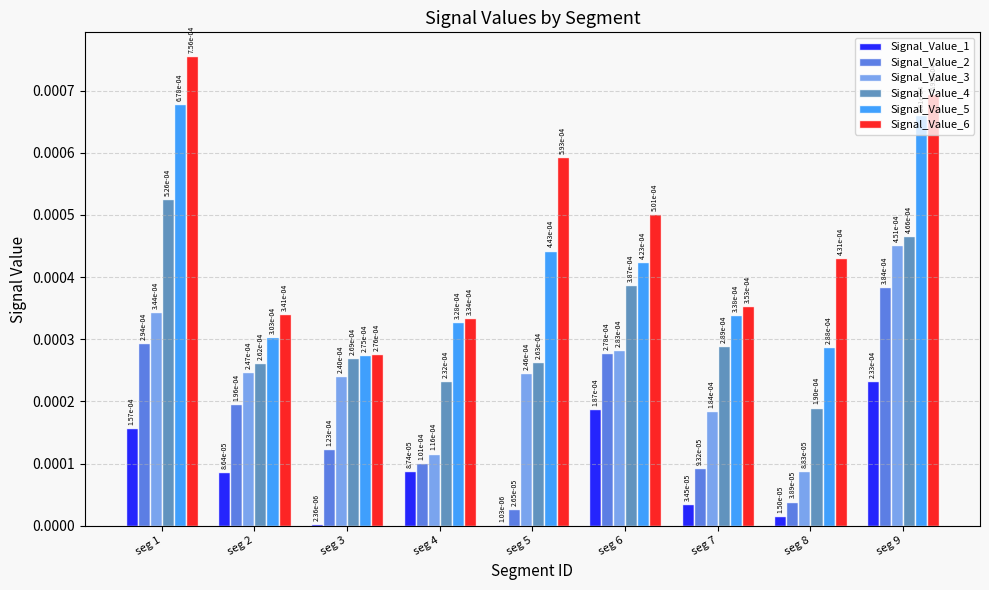

What are all the series names shown in the legend?

Signal_Value_1, Signal_Value_2, Signal_Value_3, Signal_Value_4, Signal_Value_5, Signal_Value_6